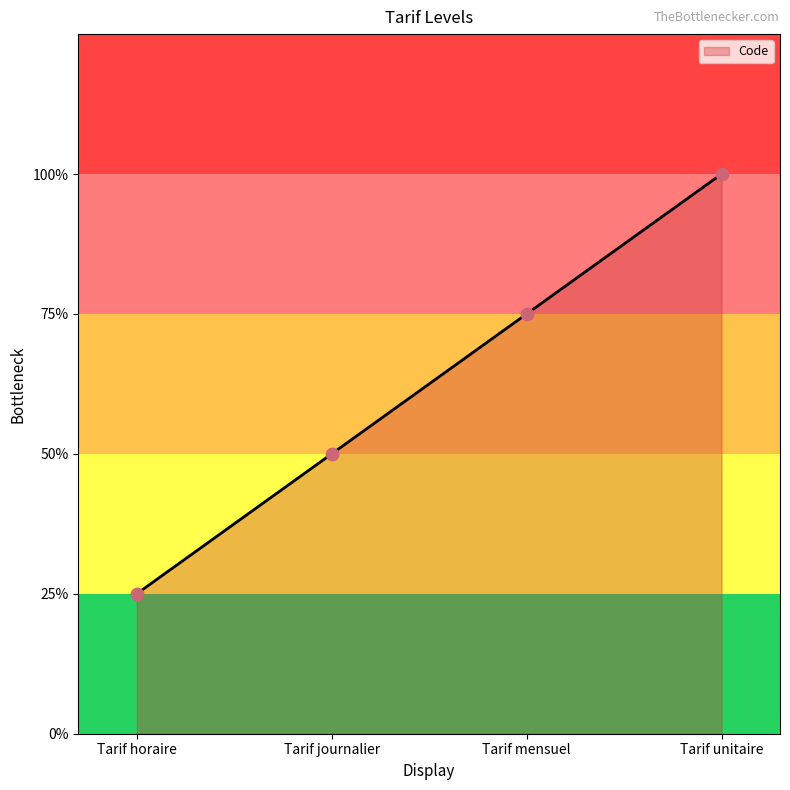

What is the ratio of the value at Tarif mensuel to the value at Tarif horaire?

3.0